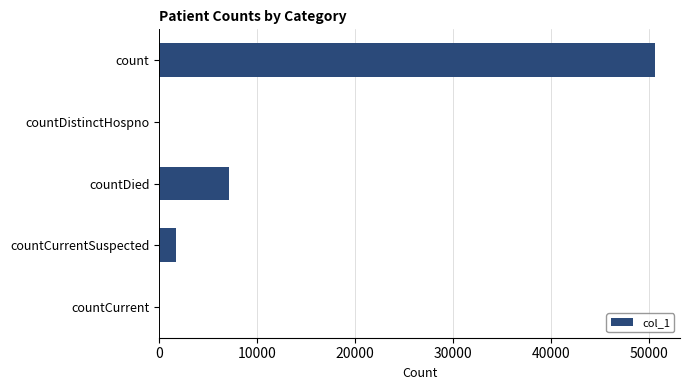

True or false: the data shows 15788 at countDistinctHospno.

False